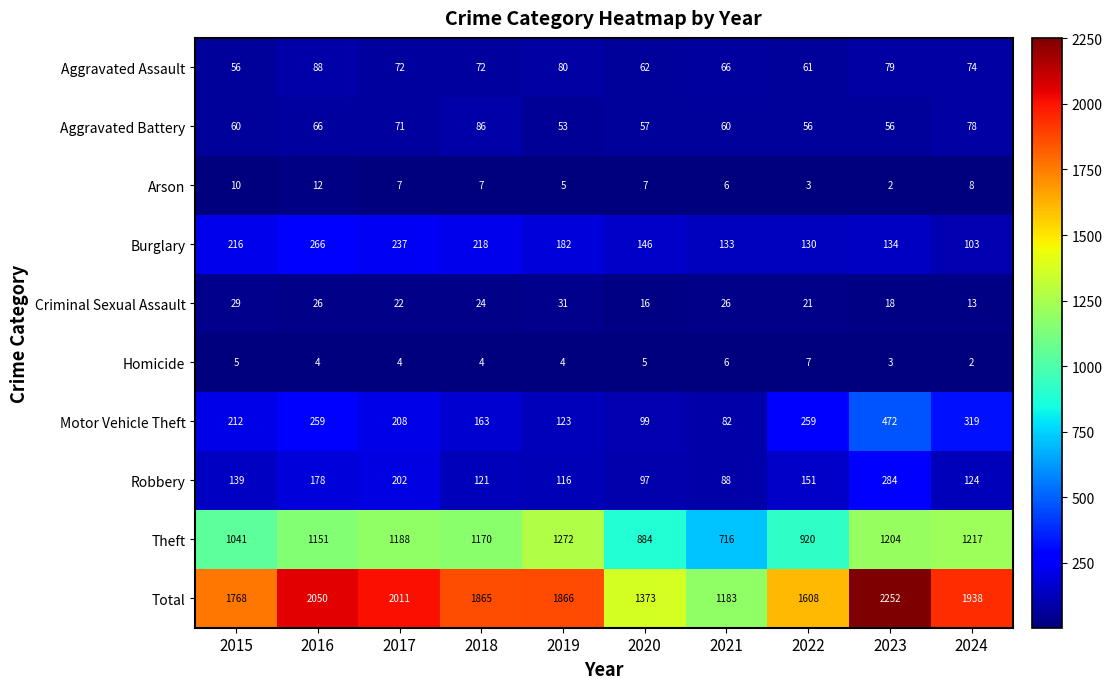

At 2016, list the series in order from largest to smallest.

Total, Theft, Burglary, Motor Vehicle Theft, Robbery, Aggravated Assault, Aggravated Battery, Criminal Sexual Assault, Arson, Homicide